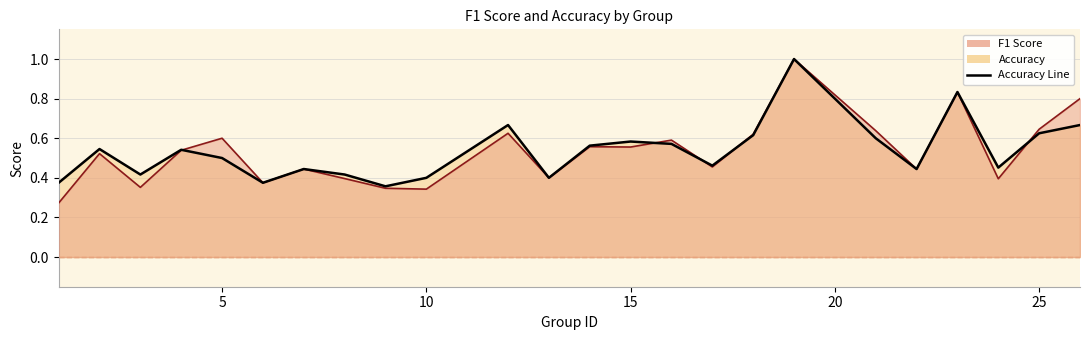

At which label is accuracy closest to 0?

9